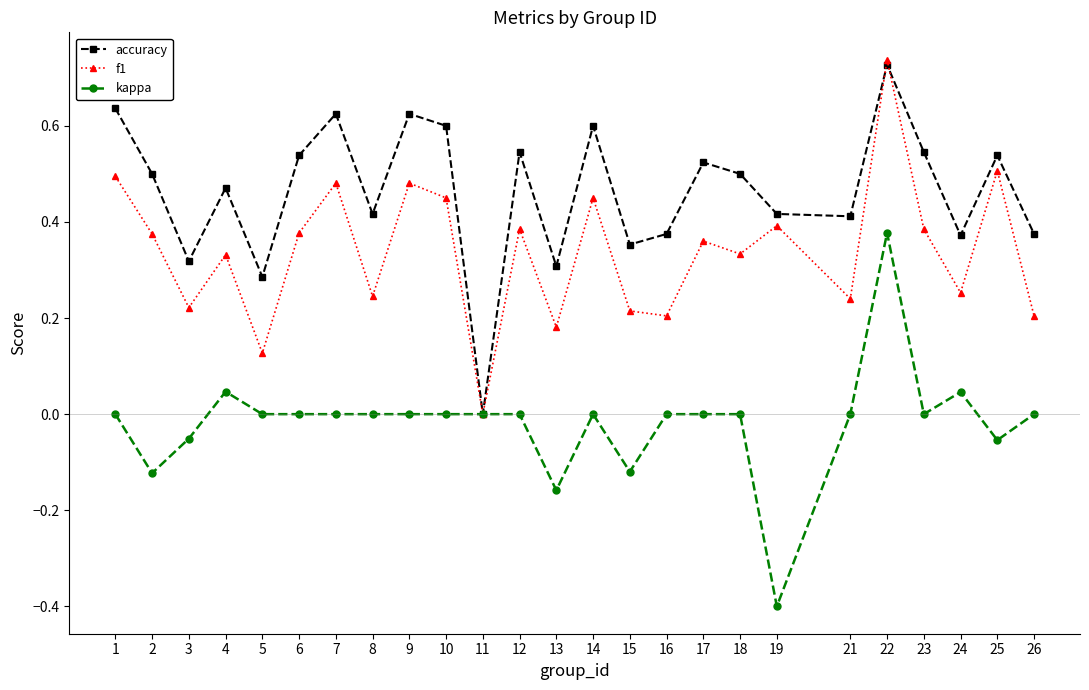

Is it true that accuracy equals 0.3 at 23?

False